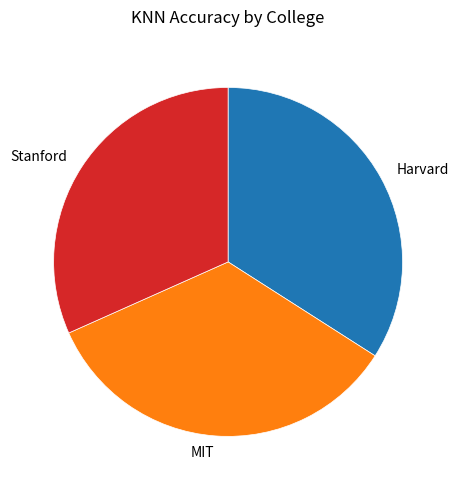

True or false: Harvard accounts for 26% of the total.

False